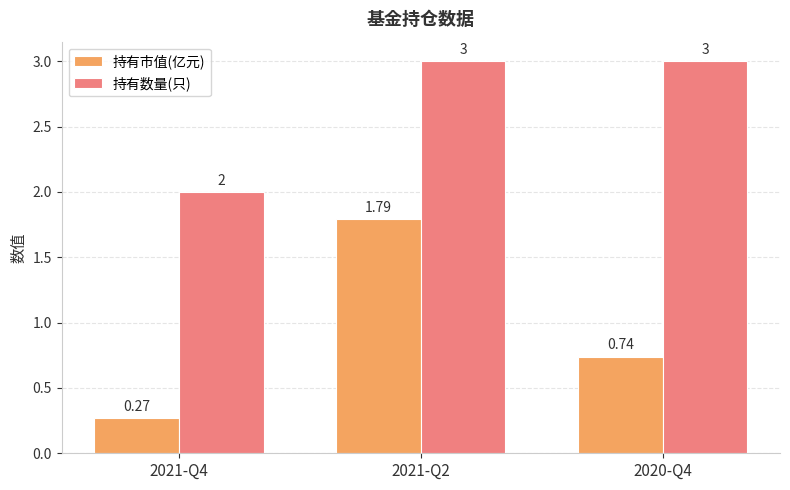

Where is 持有数量(只) nearest to the value 2?

2021-Q4